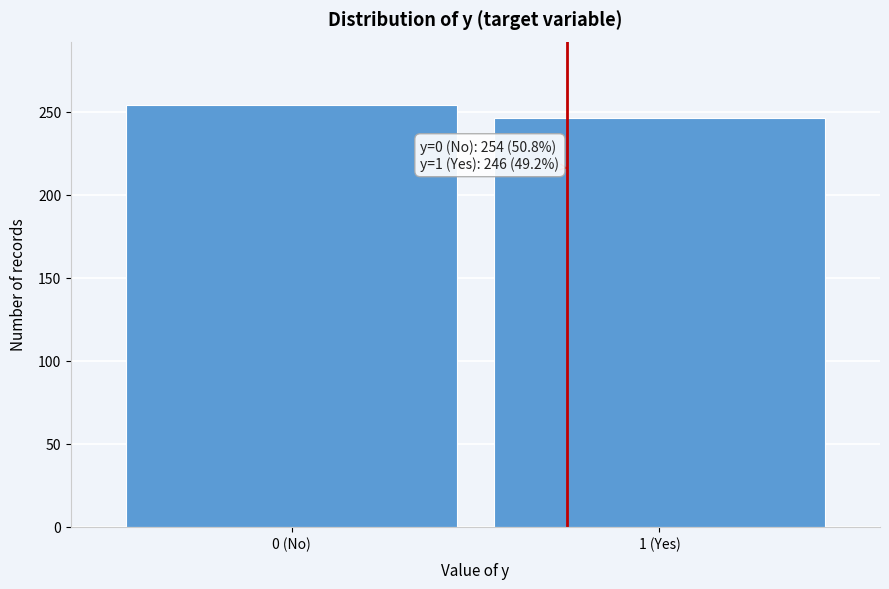

Reading left to right, extract all data points from this chart.

254	246